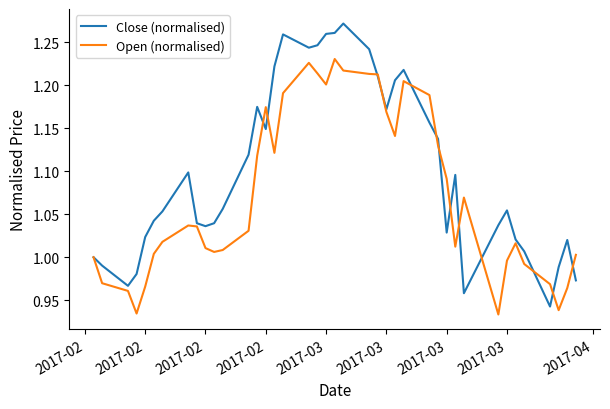

Which series has the largest total across all categories?

Close (normalised)